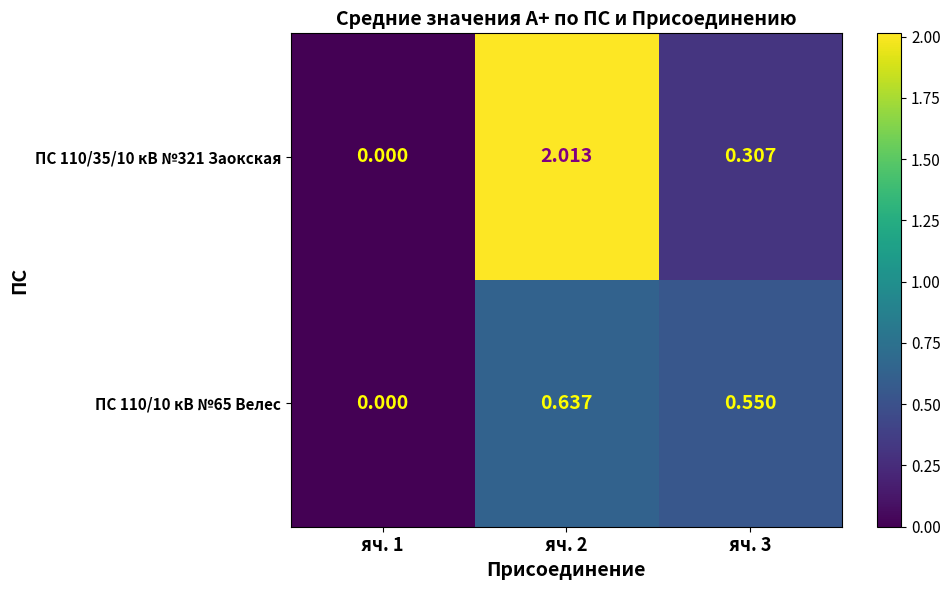

Which series changed the most between яч. 1 and яч. 2?

ПС 110/35/10 кВ №321 Заокская